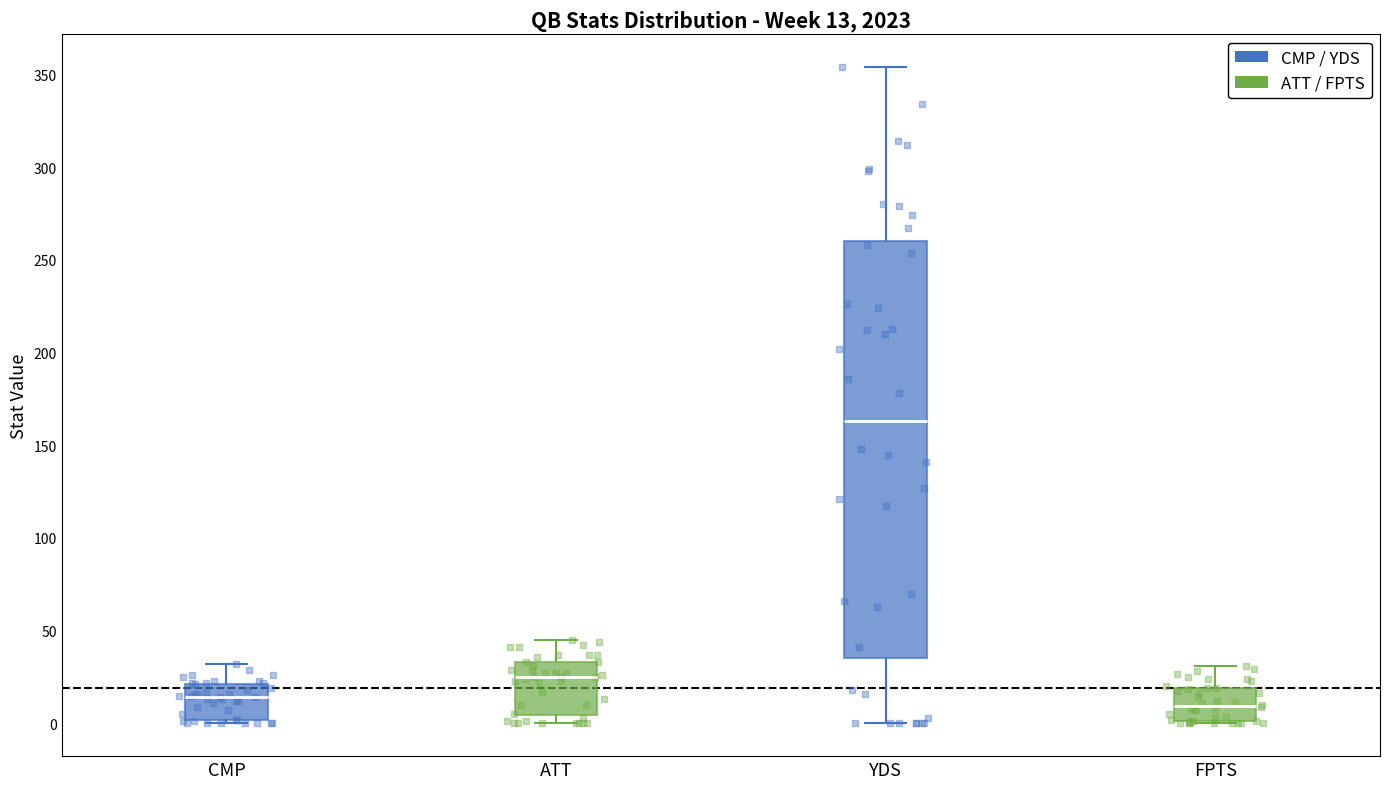

Which box's median line is the highest?

YDS